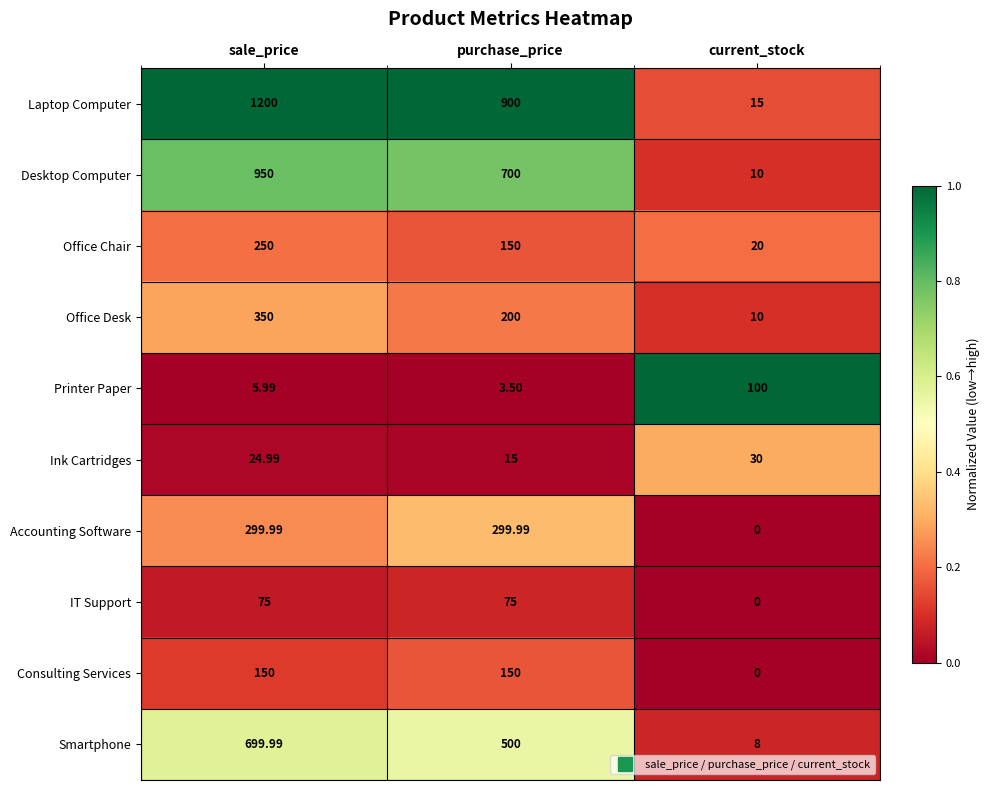

At which category is the sum across all series the highest?

sale_price